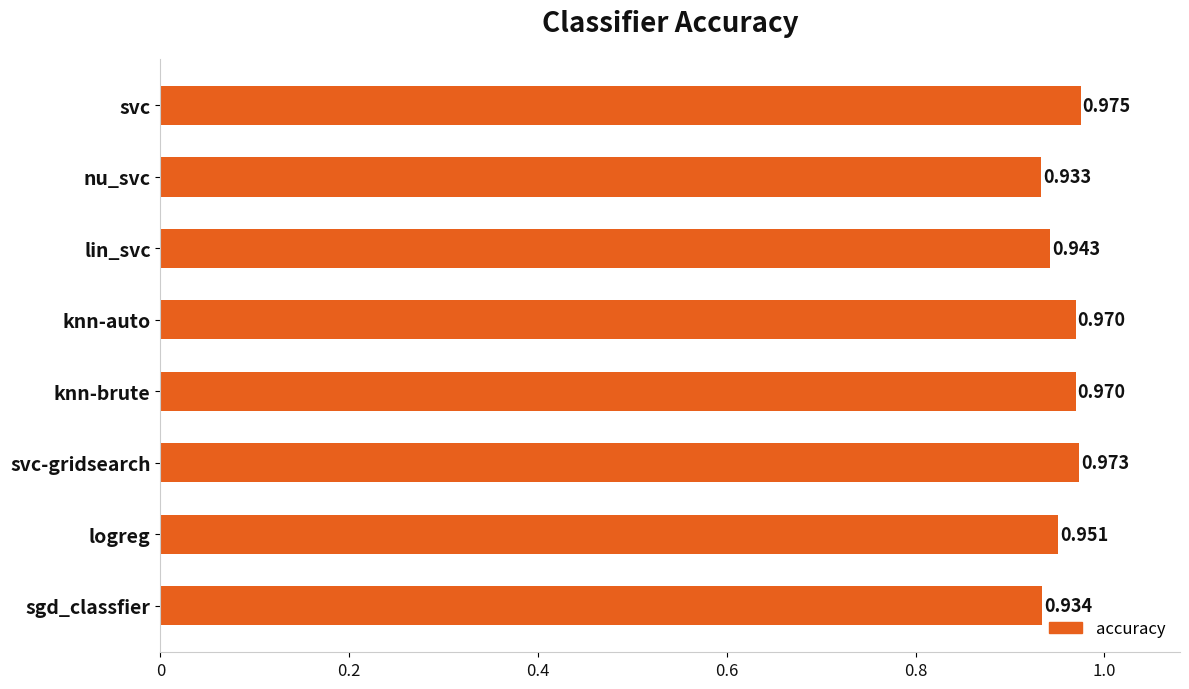

How many data points does each series have?

8